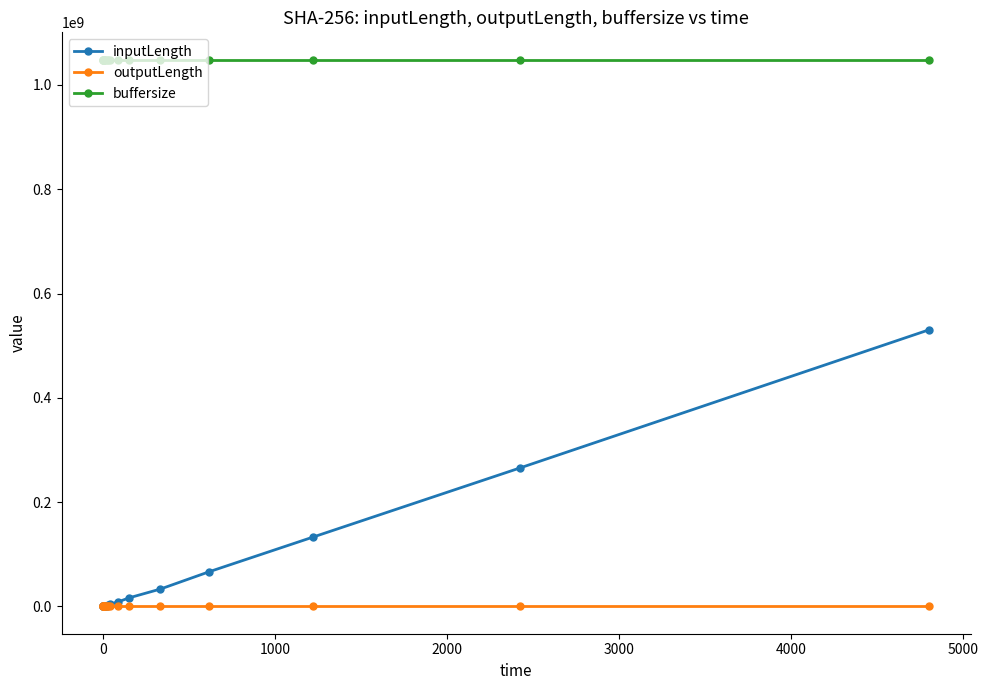

How many series are shown in this chart?

3